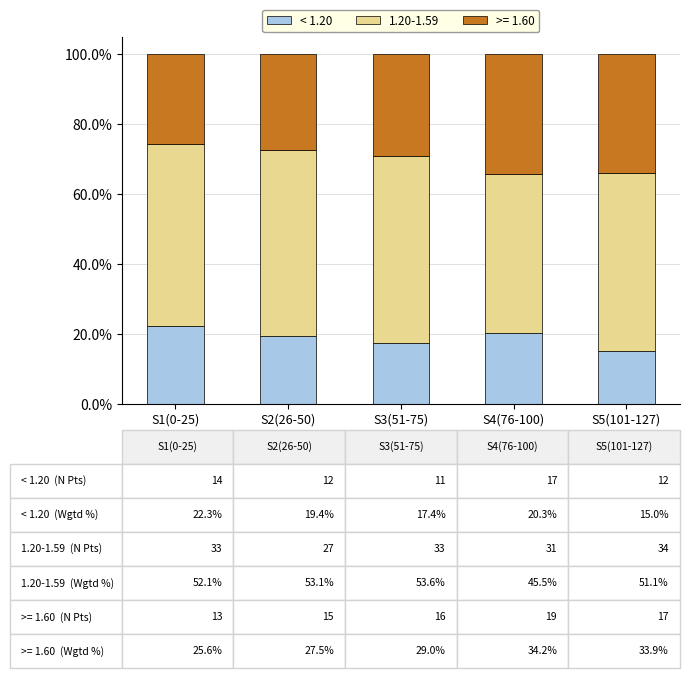

Reading left to right, list the values for the < 1.20 series.

22.3	19.4	17.4	20.3	15.0